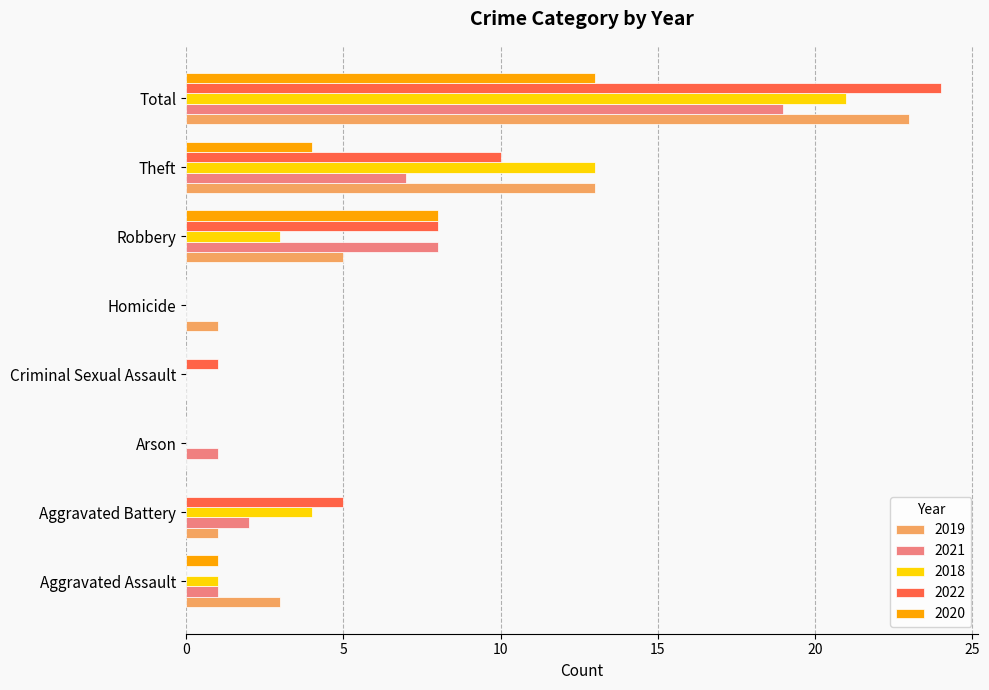

What is the difference between the 2020 values at Aggravated Assault and Aggravated Battery?

1